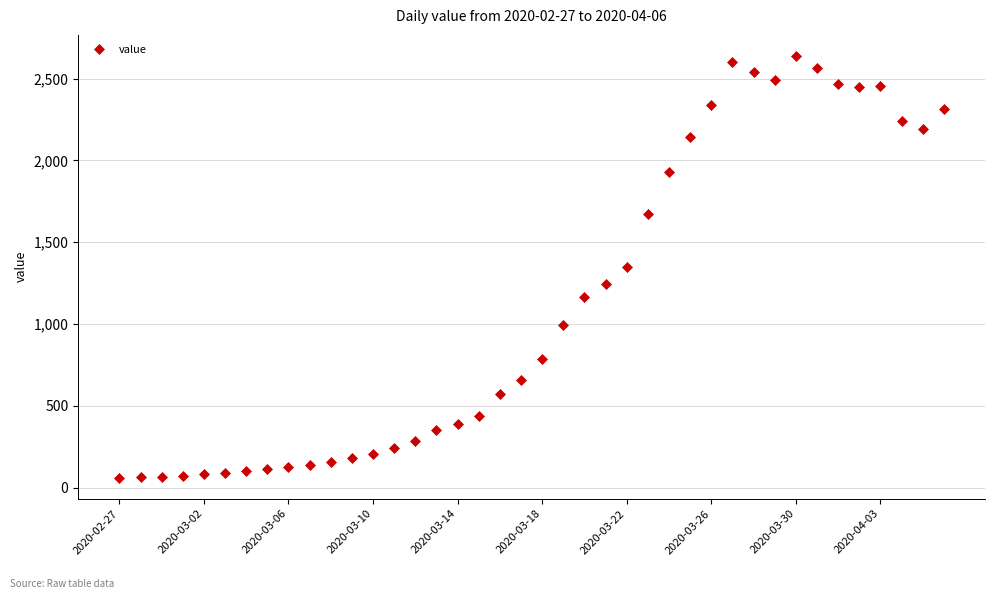

What is the value of the 27th point from the left?

1927